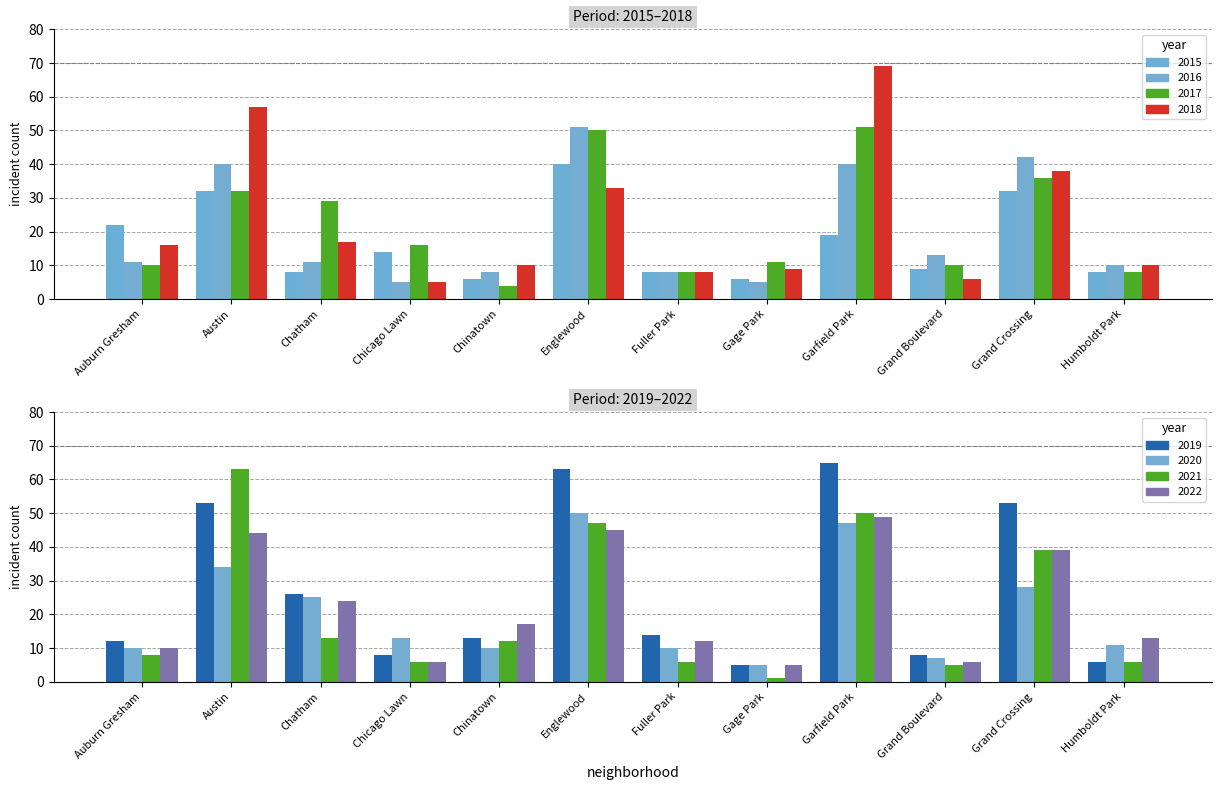

Which series has the largest range (max minus min)?

2018